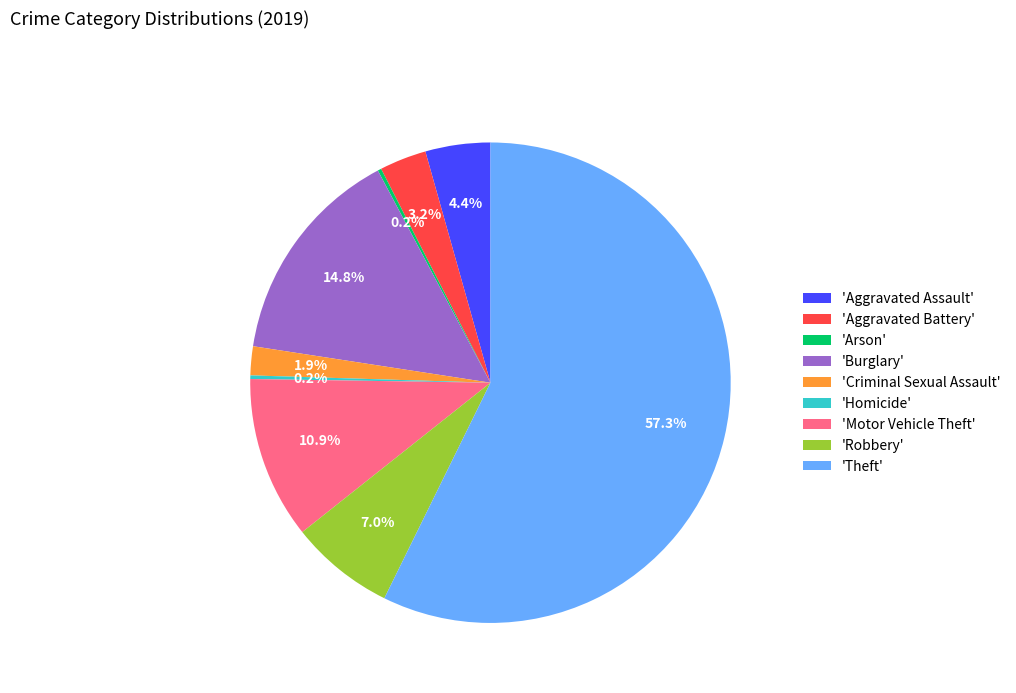

Is the sum of 'Burglary' and 'Aggravated Battery' greater than half?

No